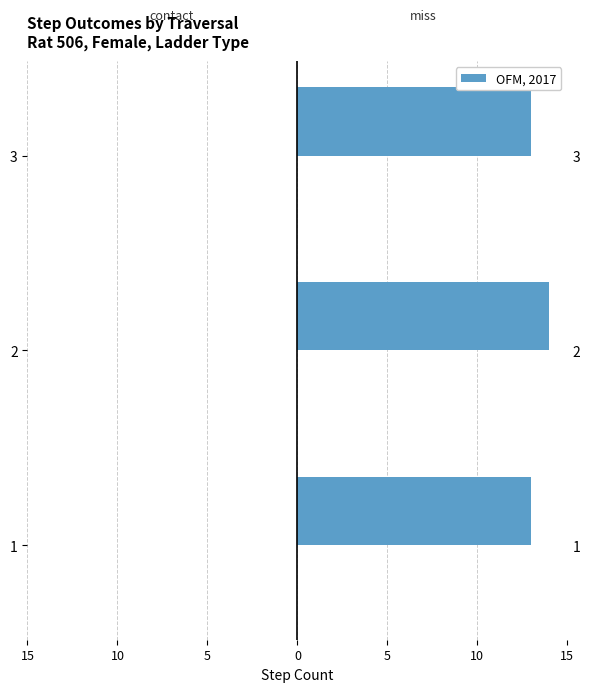

Rank the series by their maximum value, from highest to lowest.

miss, contact